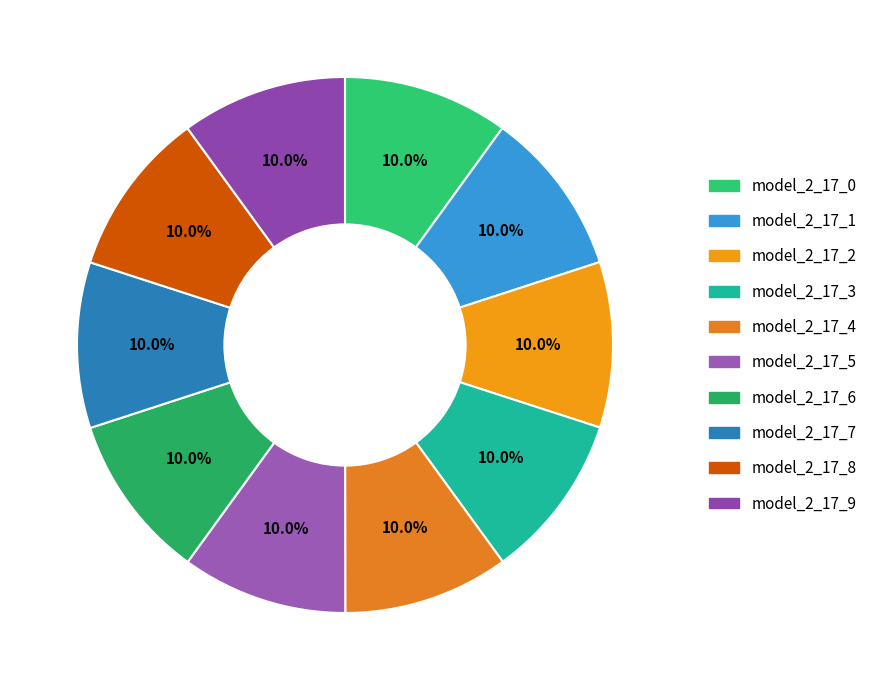

Count the number of slices in the pie.

10